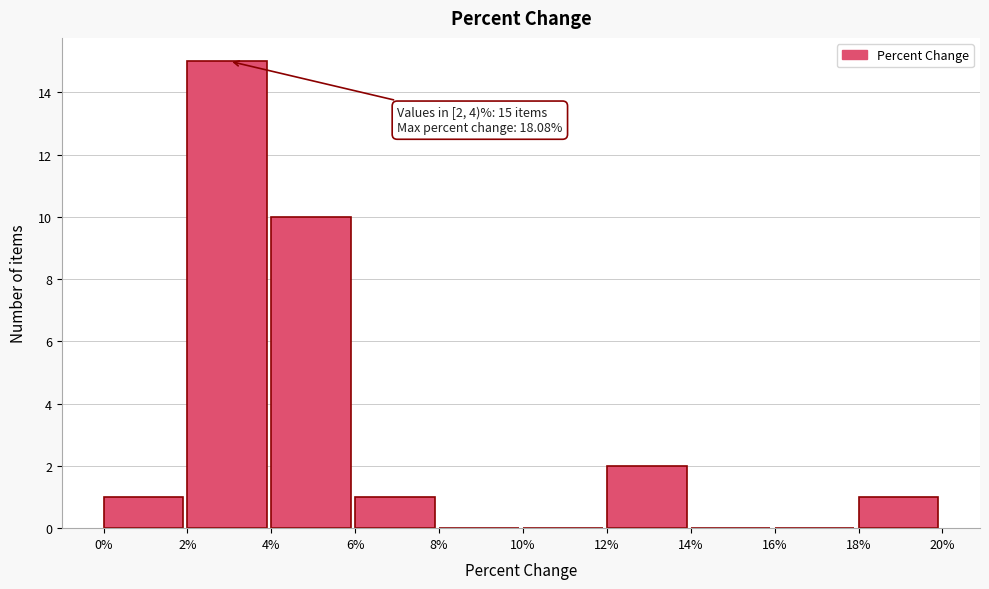

Which range on the x-axis has the tallest bar?

2% to 4%